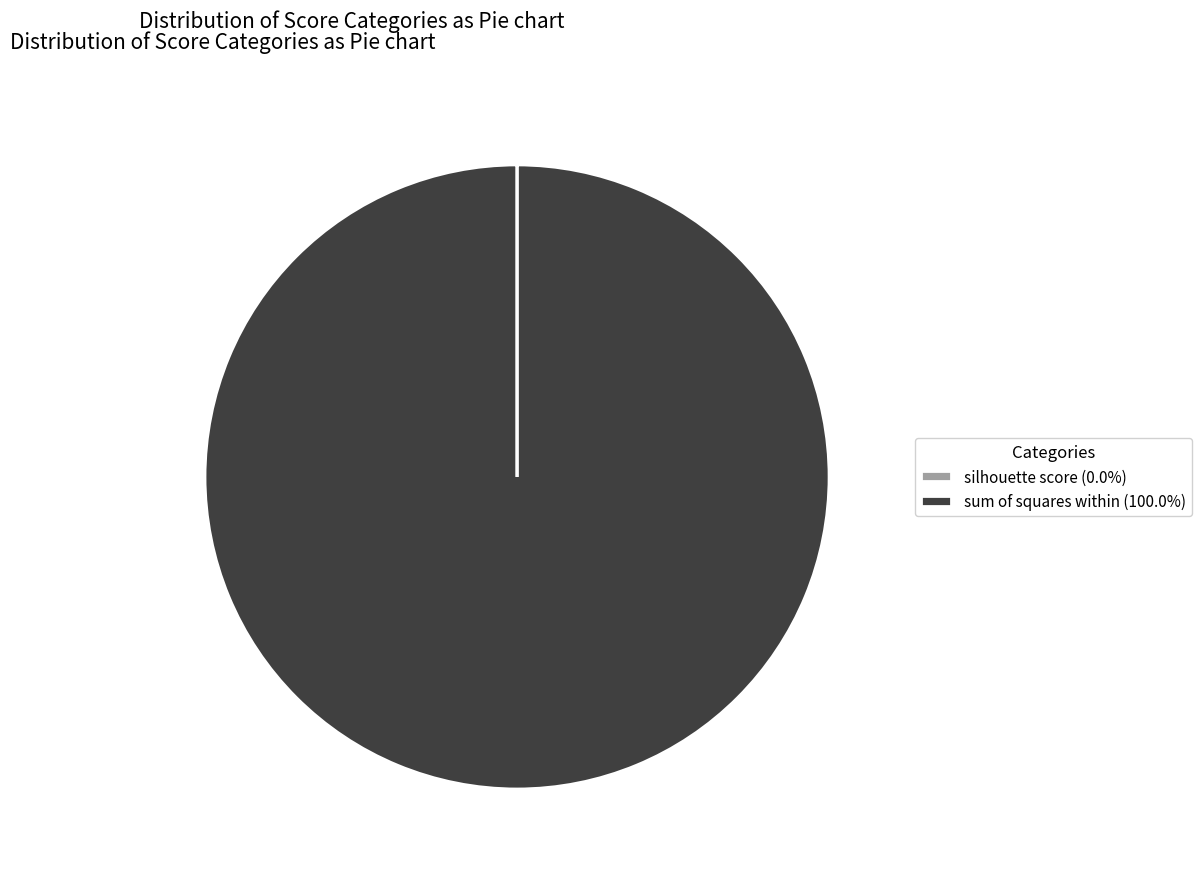

Is there any slice that represents more than half of the pie?

Yes